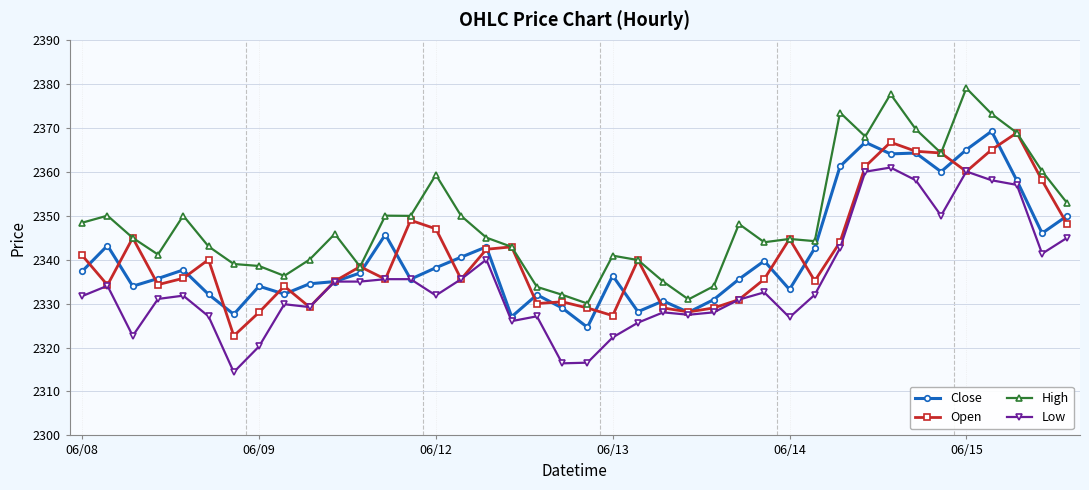

True or false: High has more than 2 points higher than both neighbors.

True